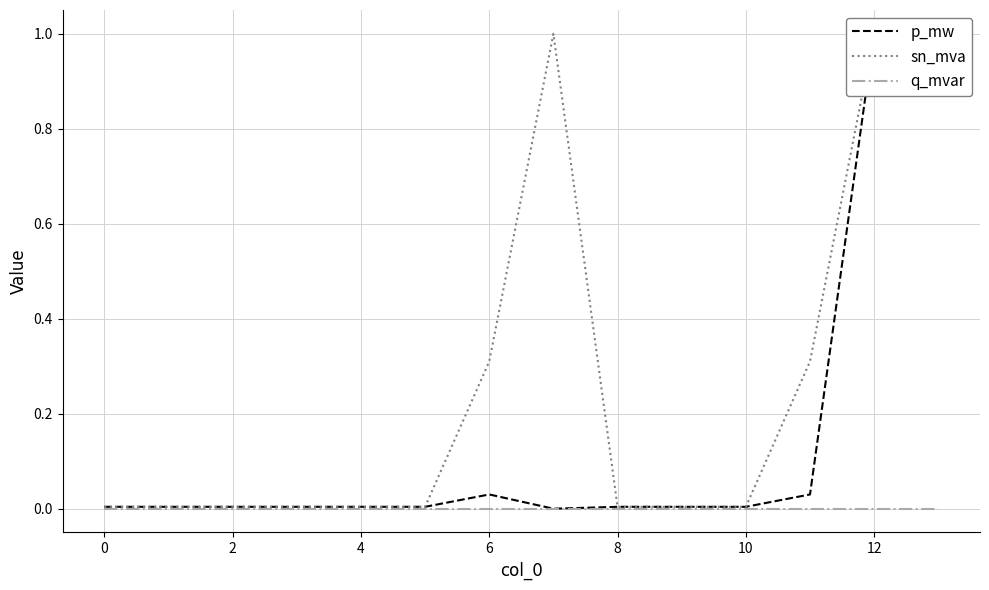

True or false: q_mvar and sn_mva intersect in this chart.

False